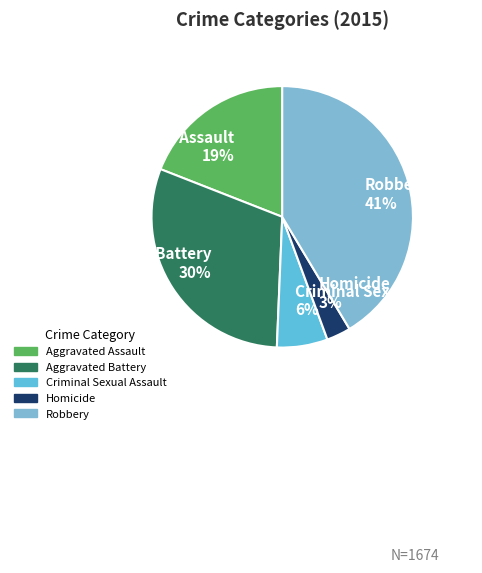

Combined, do Homicide 3% and Aggravated Battery 30% account for over 50%?

No